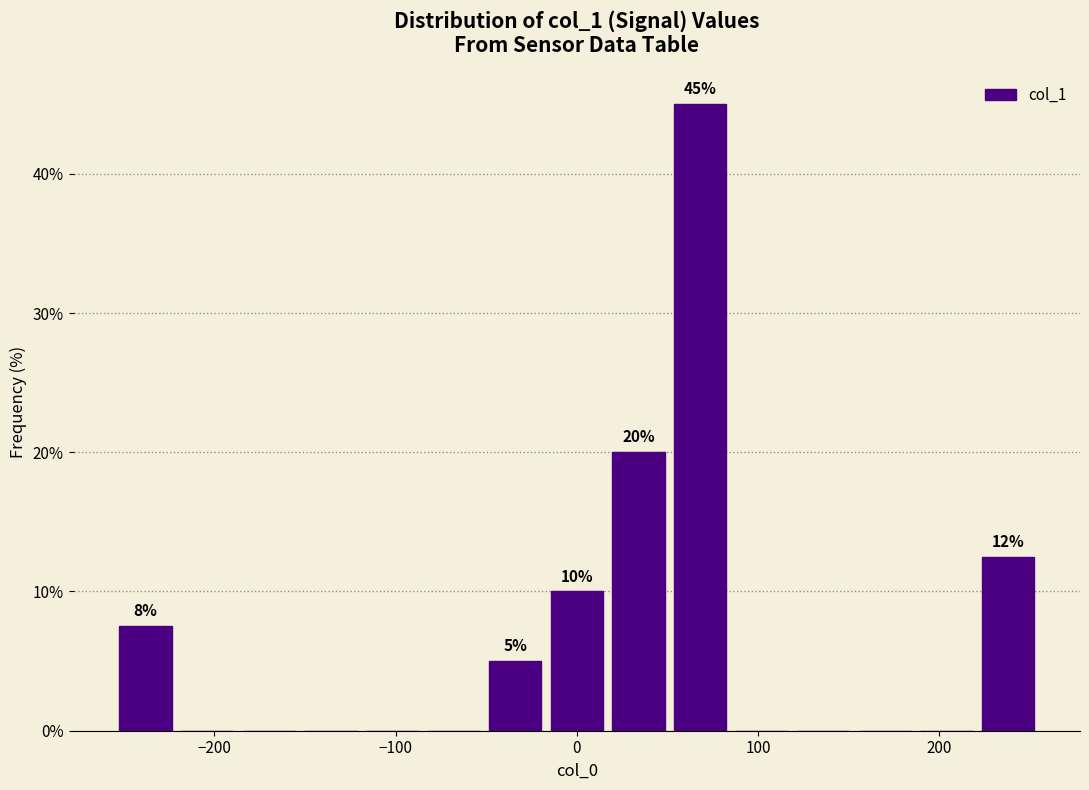

Around what value on the x-axis is the tallest bar? Give the approximate position of its centre, as read against the axis.

70